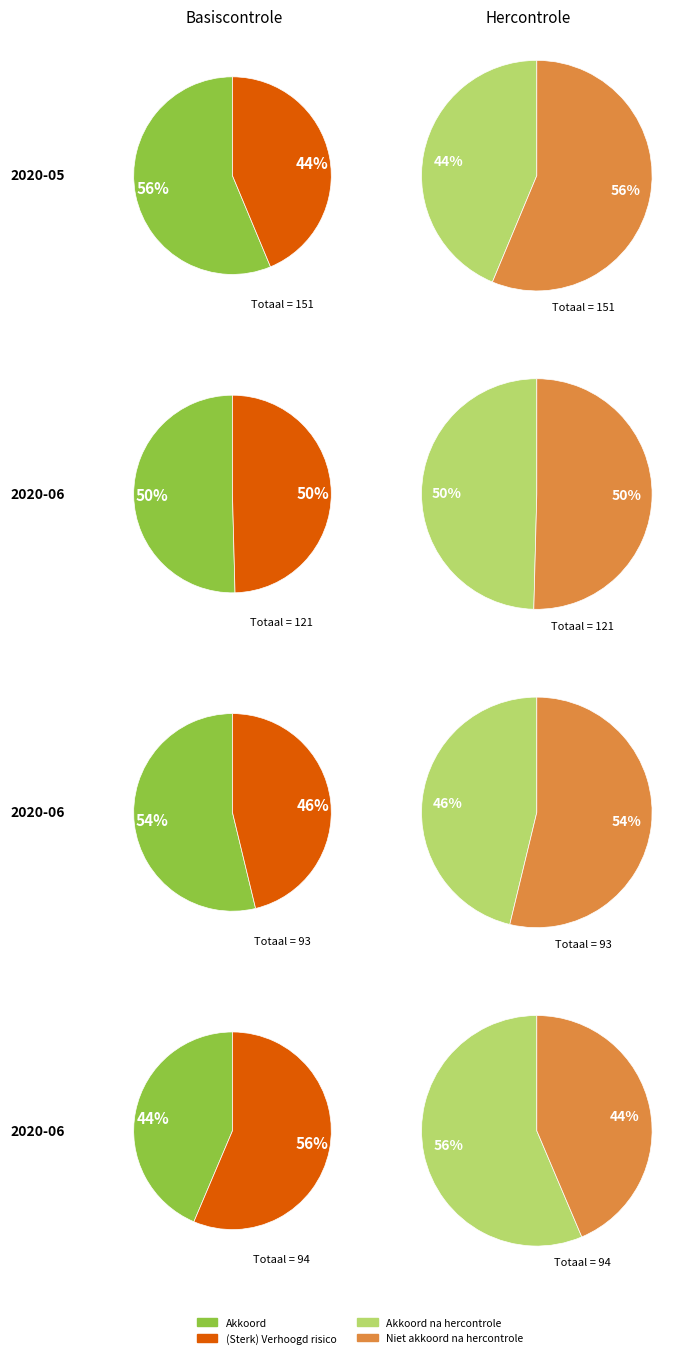

Is 8 the majority of the pie?

No